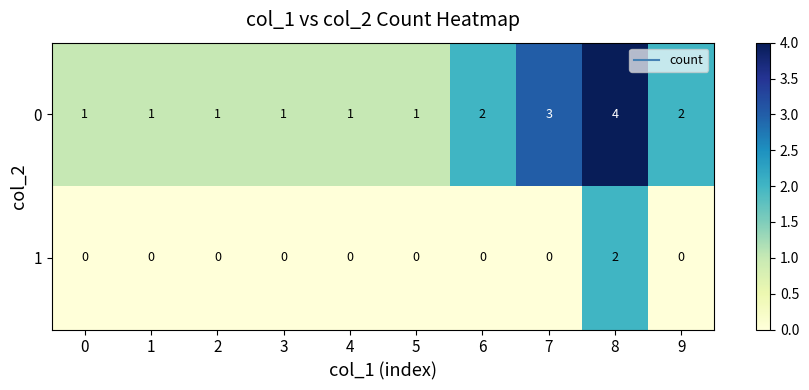

Count the 1 values in the range 0 to 1.

9